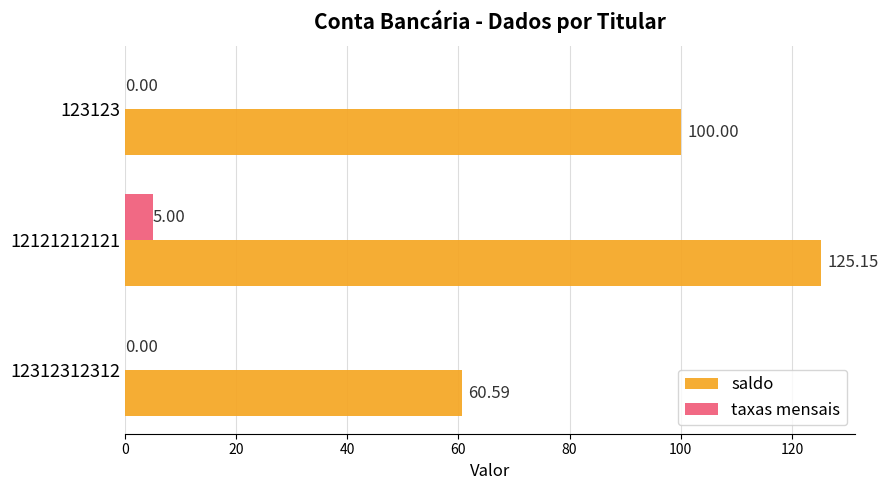

Which series changed the most between 12121212121 and 123123?

saldo